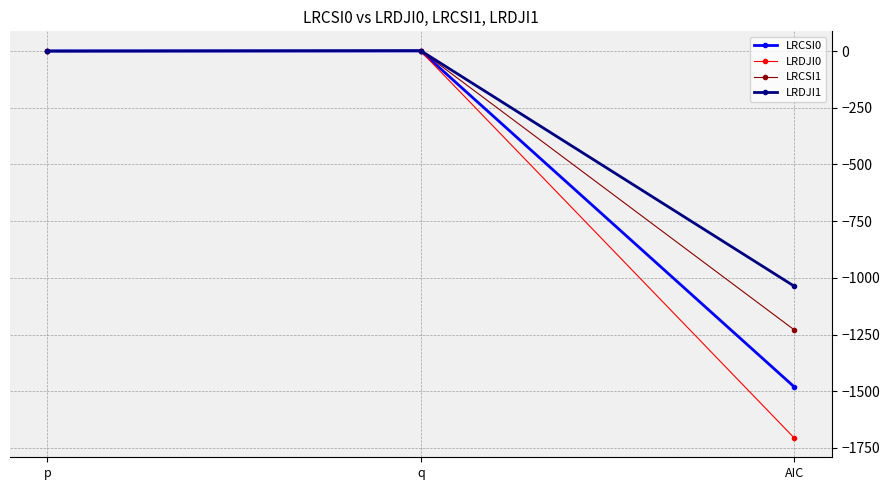

The LRDJI0 series shows -1706.2 at AIC. True or false?

True